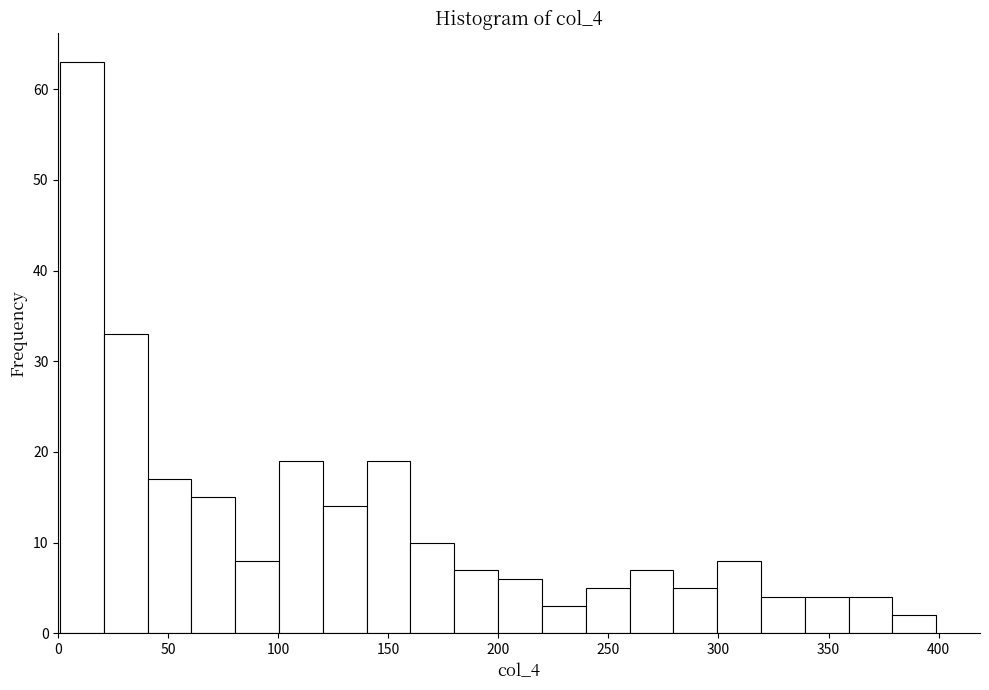

Read against the x-axis, roughly where is the centre of the tallest bar?

10